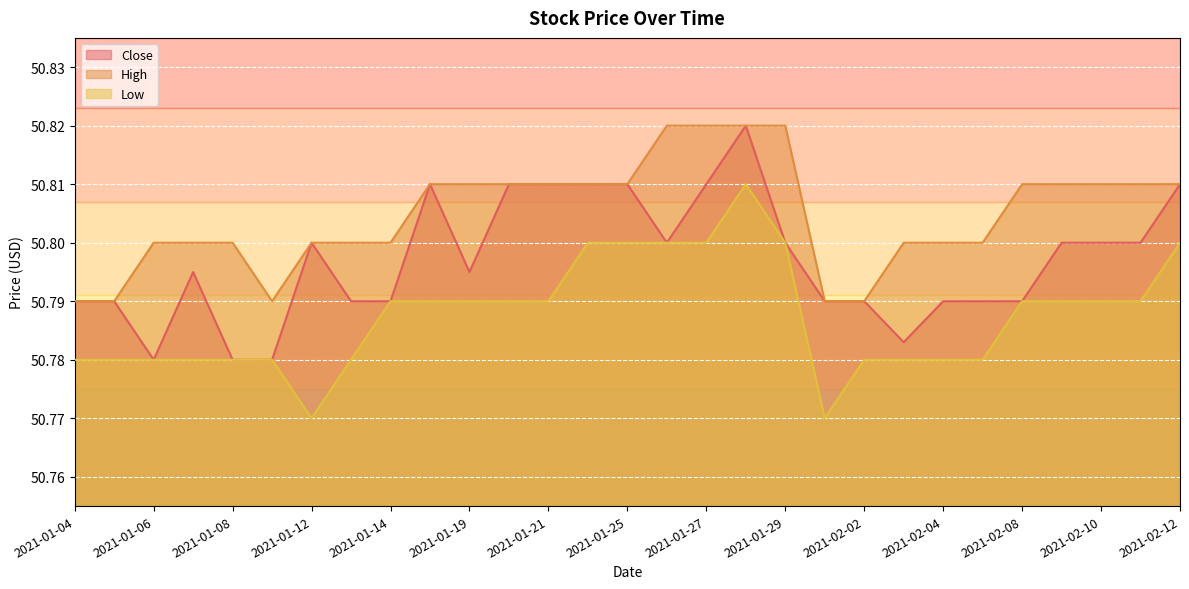

What are all the series names shown in the legend?

Close, High, Low